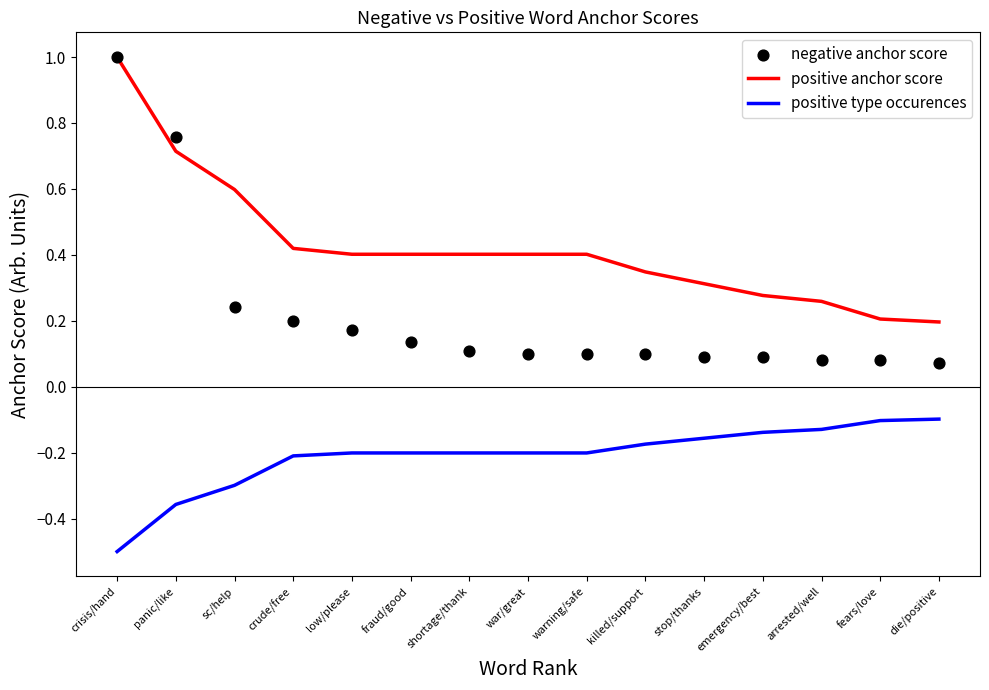

Which series contains the lowest Y value?

positive type occurences